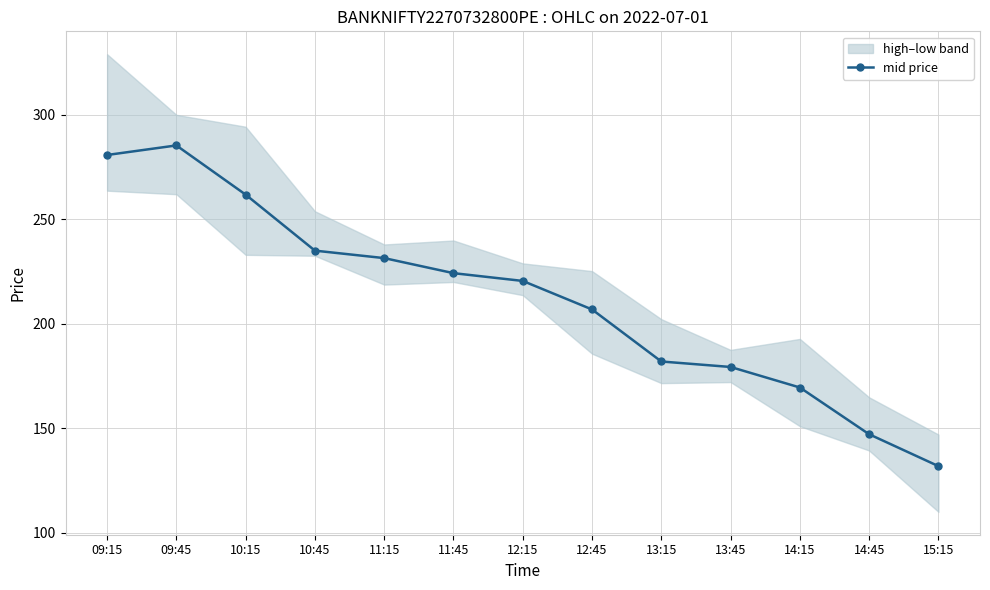

What is the approximate value at 14:15?

169.5